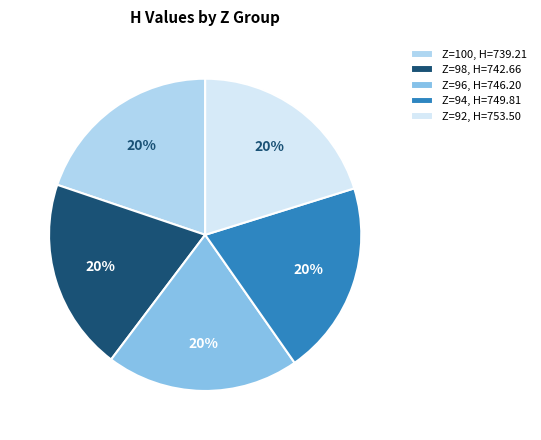

Combined, do Z=94, H=749.81 and Z=100, H=739.21 account for over 50%?

No